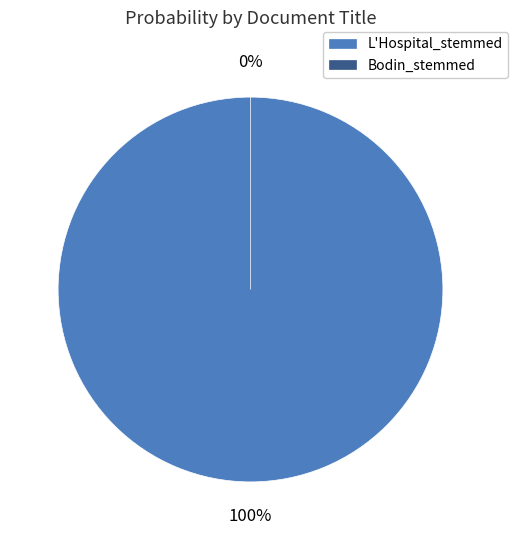

To the nearest percent, what is the average slice percentage?

50%